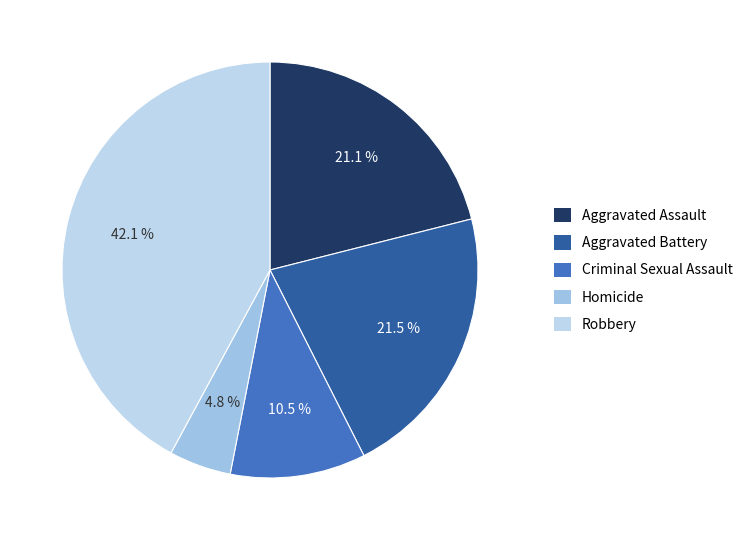

How many slices are in this pie chart?

5